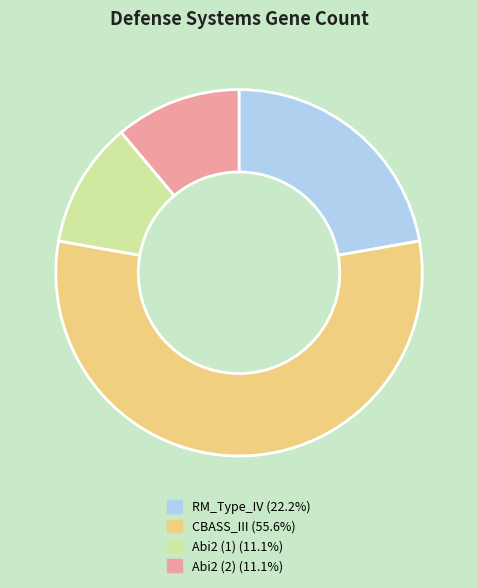

What is the majority slice?

CBASS_III